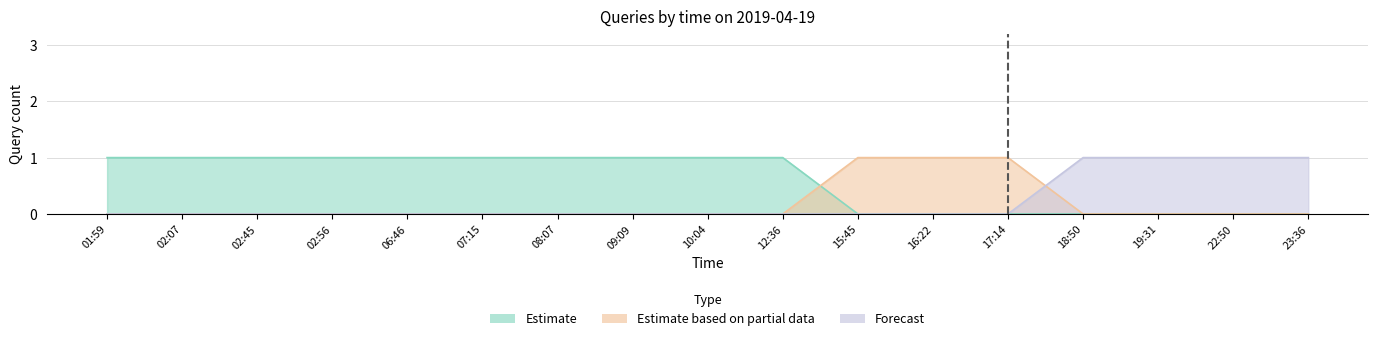

What is the total value across all series at 18:50?

1